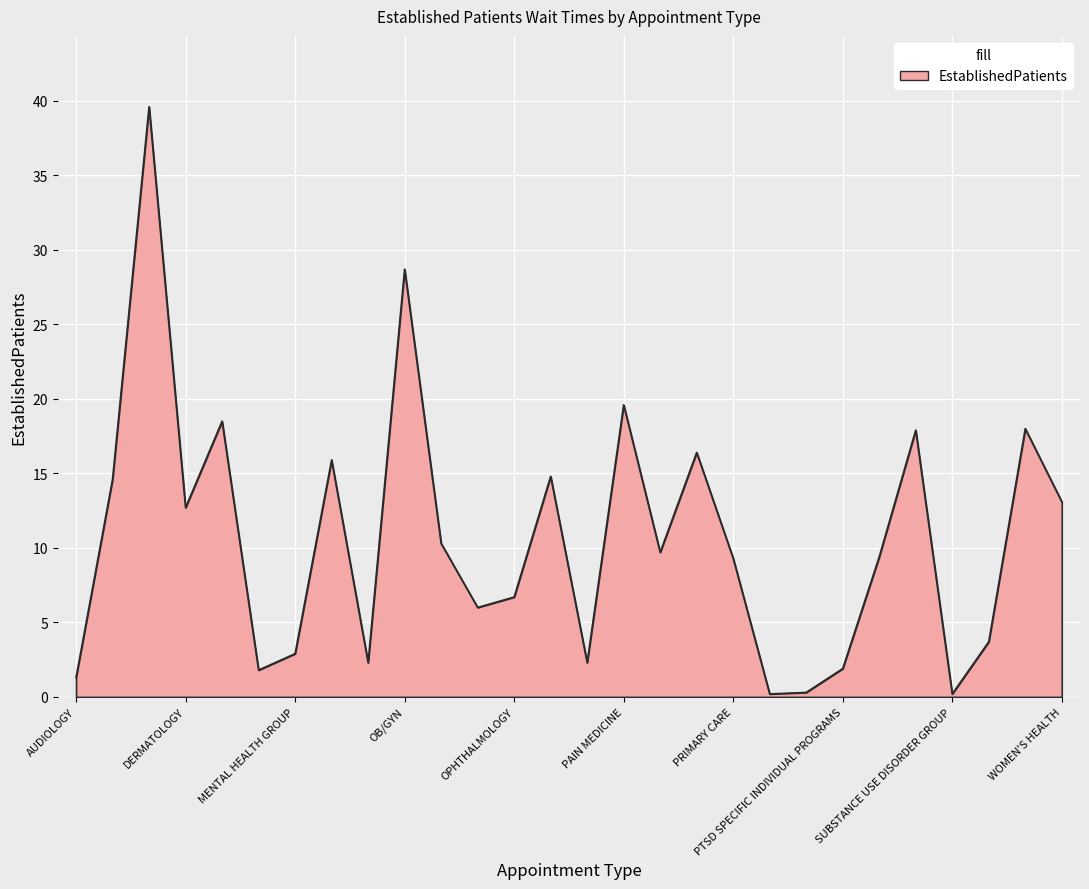

What is the greatest value displayed?

39.6